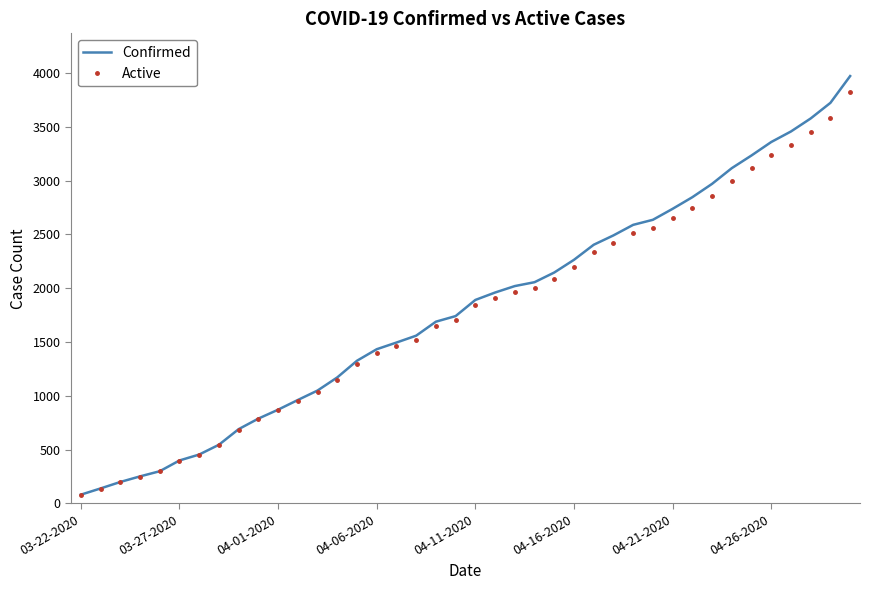

What is the maximum value shown in the chart?

3972